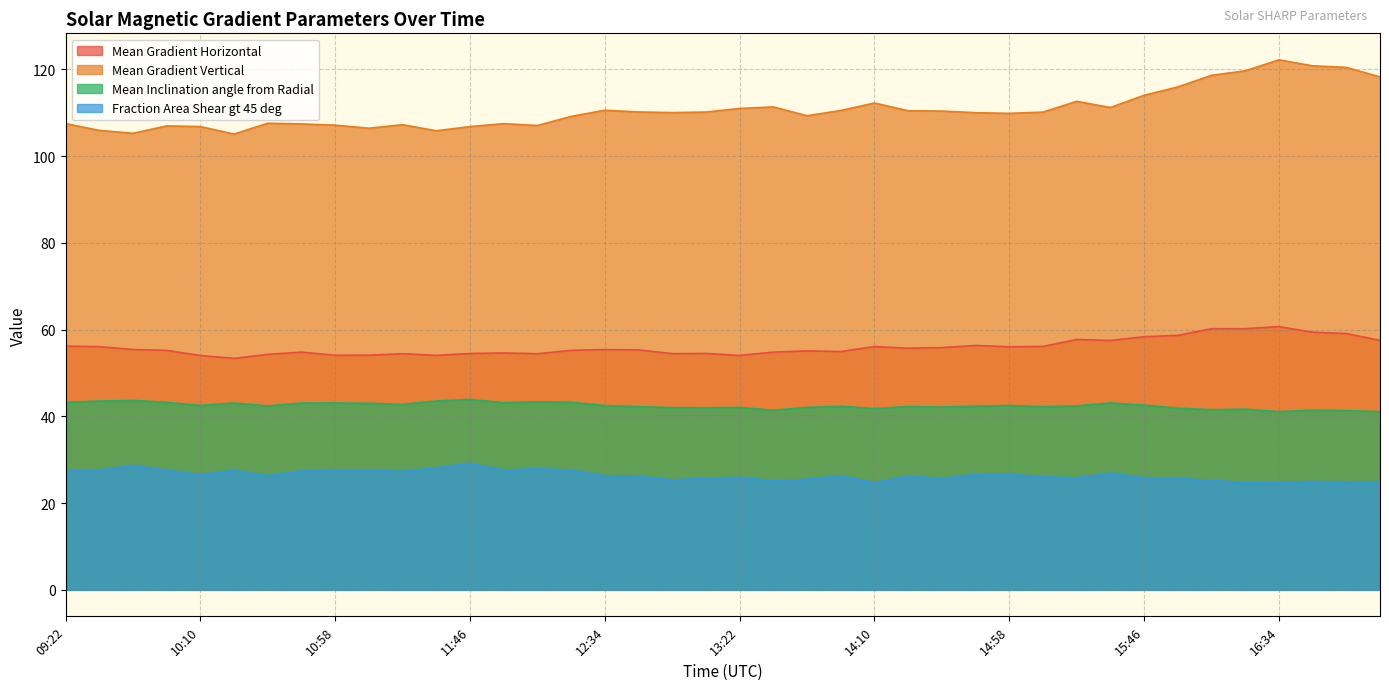

The value of Mean Gradient Vertical at 13:34 is 111.3. True or false?

True